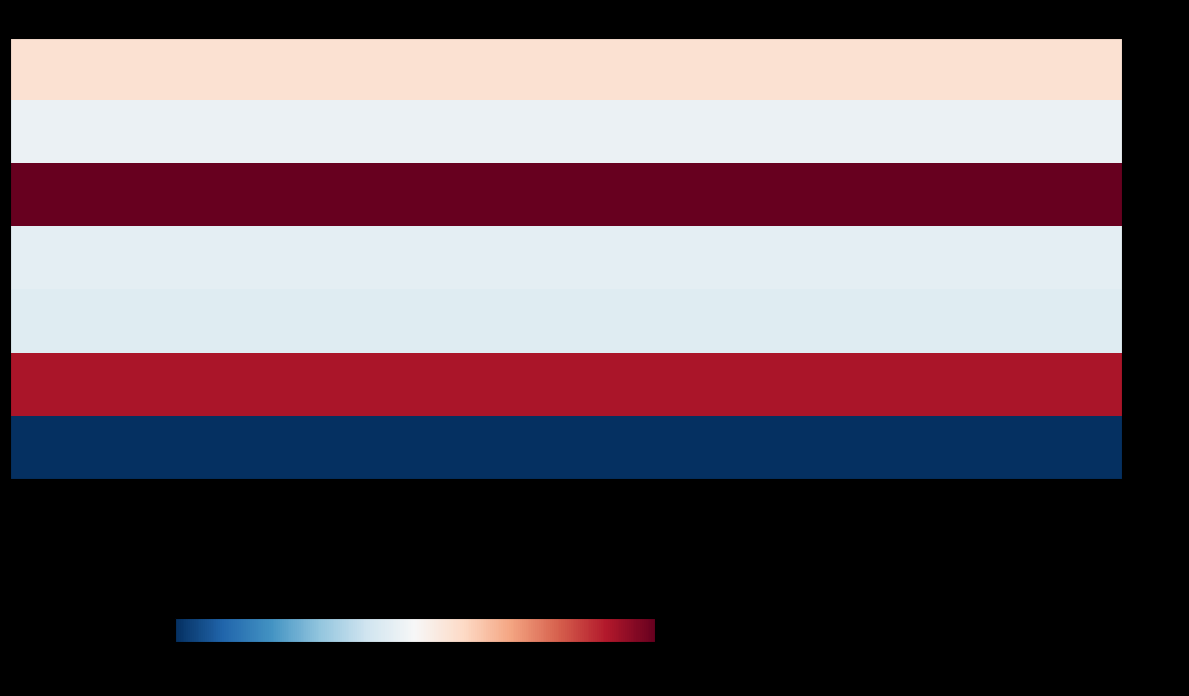

Rank the series by their maximum value, from highest to lowest.

557196, 1179622, 549004, 645455, 491813, 127234, 634061